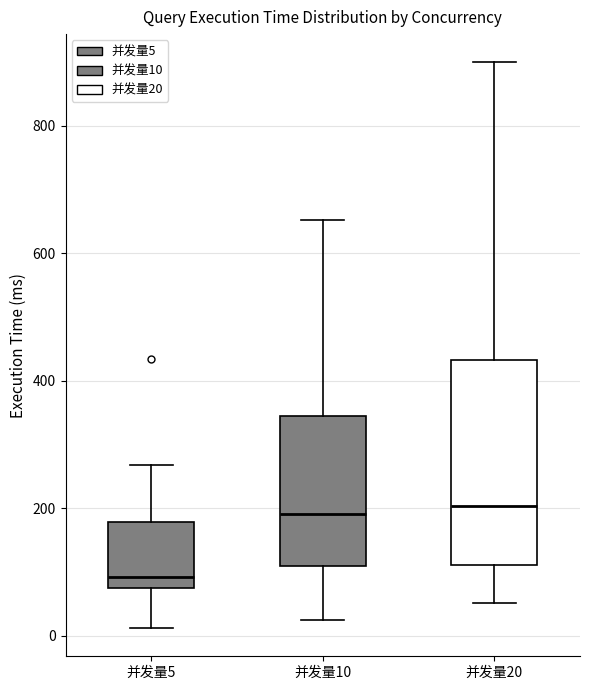

Reading left to right, transcribe this box plot: for each box, give where its median line is, the range the box spans, and where its two whiskers end, as read against the y-axis. The values are not printed on the chart, so give them approximately, as read against the axis.

并发量5: median 100, box 80 to 180, whiskers 20 to 260
并发量10: median 200, box 100 to 340, whiskers 20 to 660
并发量20: median 200, box 120 to 440, whiskers 60 to 900